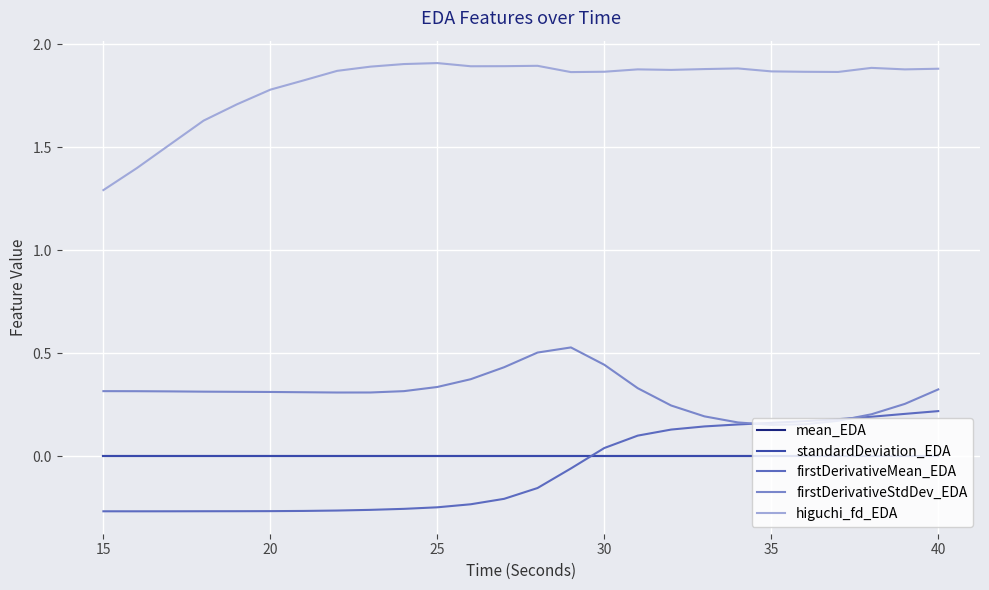

Which series has the largest total across all categories?

higuchi_fd_EDA